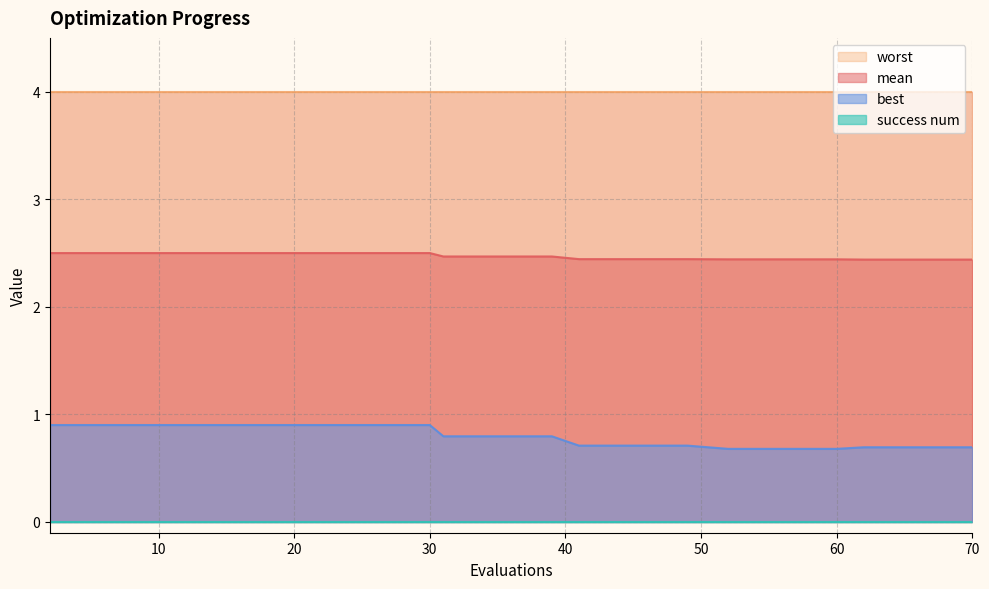

Which series has the widest spread of values?

best